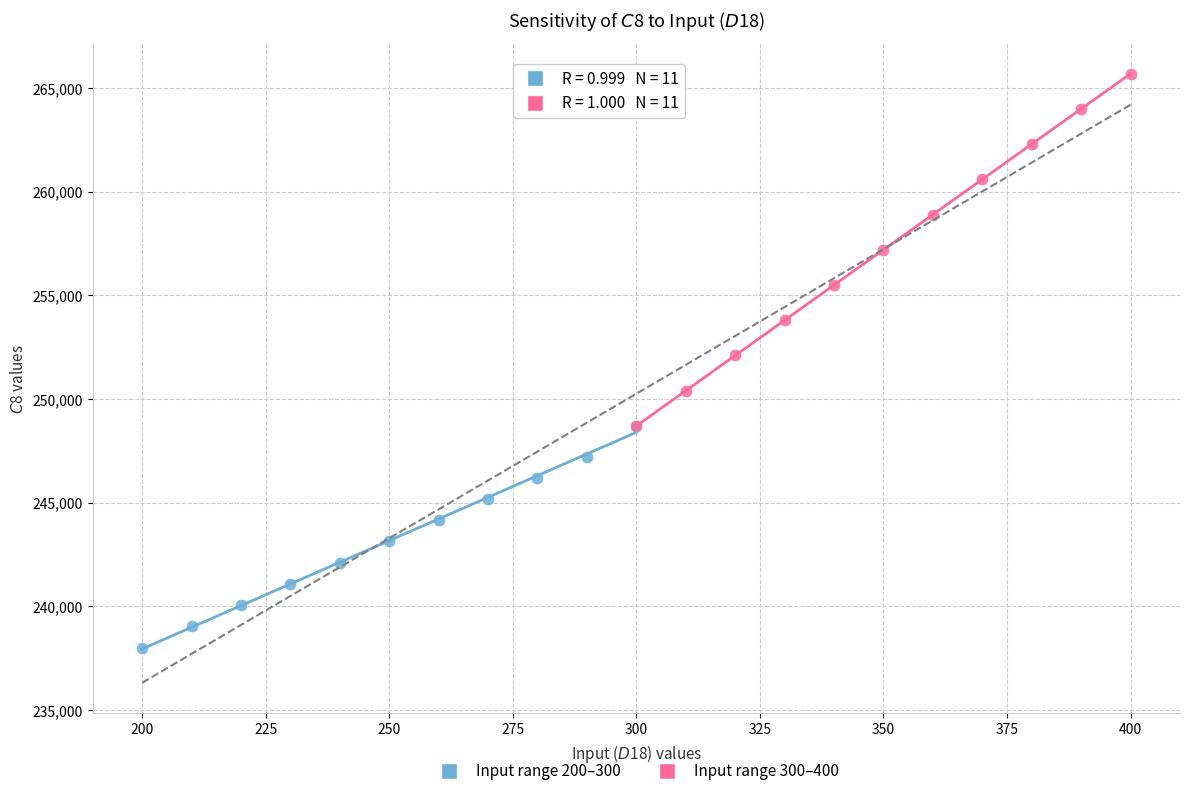

Which series reaches the maximum Y coordinate?

Input range 300–400